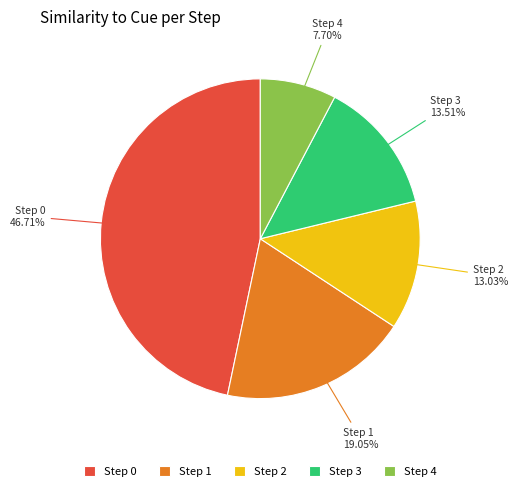

Approximately how many times larger is the value at Step 2 compared to Step 0?

0.3